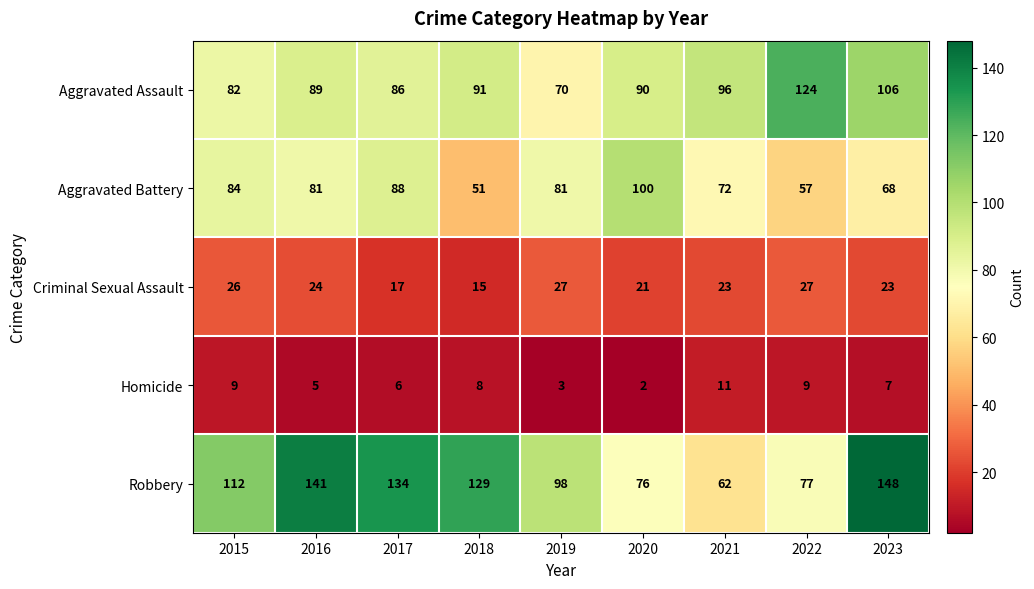

Where does the Aggravated Assault series first go above 90?

2018